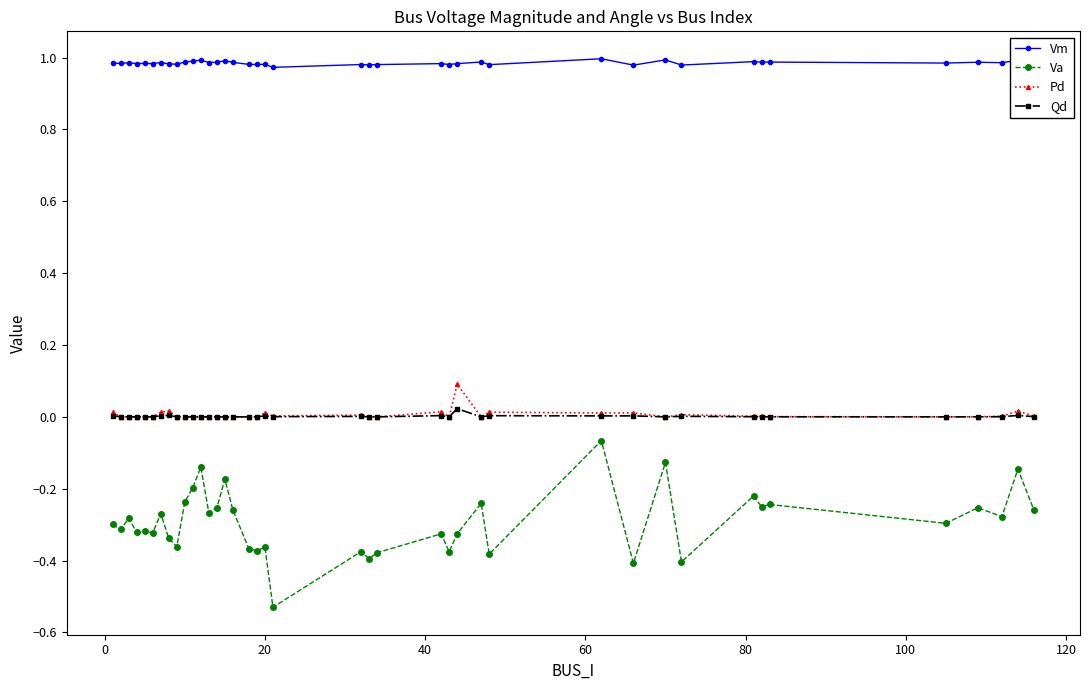

Rank the series by their maximum value, from lowest to highest.

Va, Qd, Pd, Vm